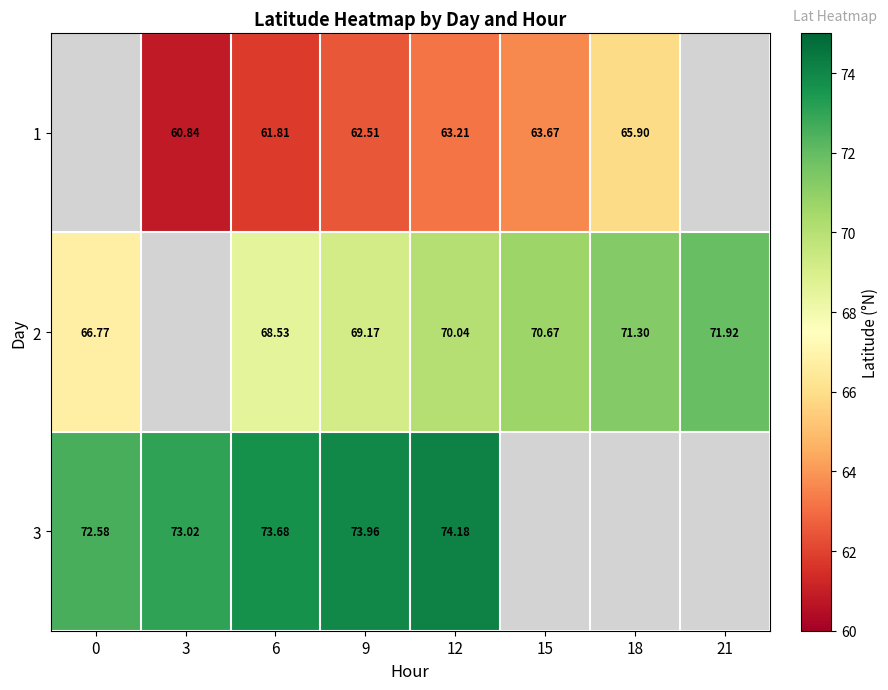

List the series in order of their peak value, lowest first.

1, 2, 3